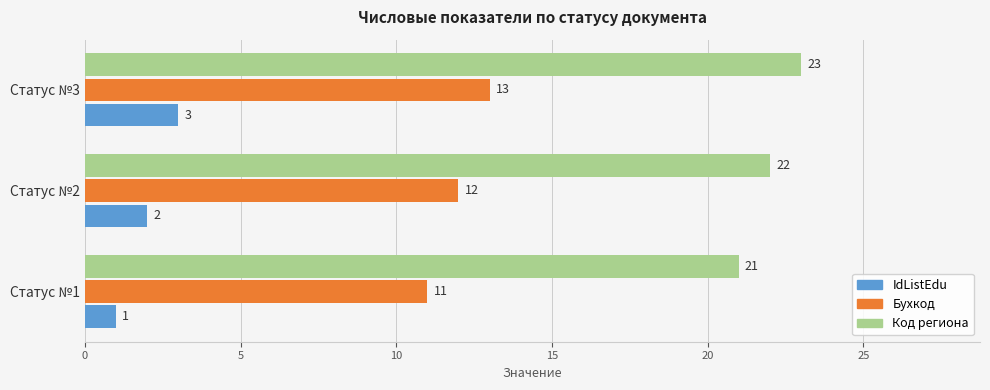

How many values in the Код региона series are below 22?

1